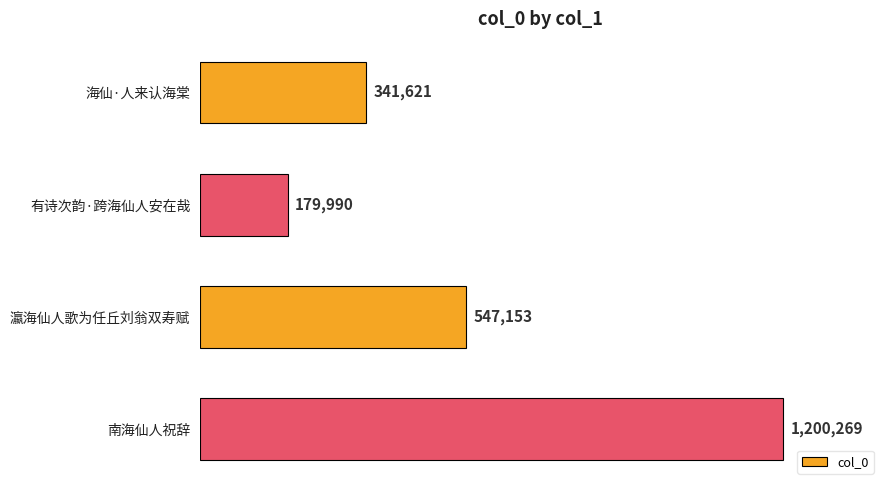

What is the difference between the second highest and minimum values?

367163